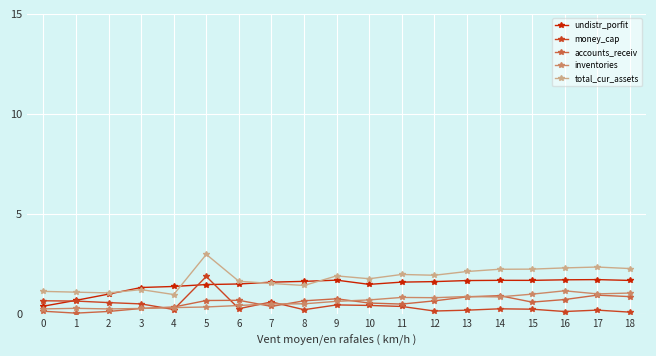

At which label is undistr_porfit closest to 1?

2